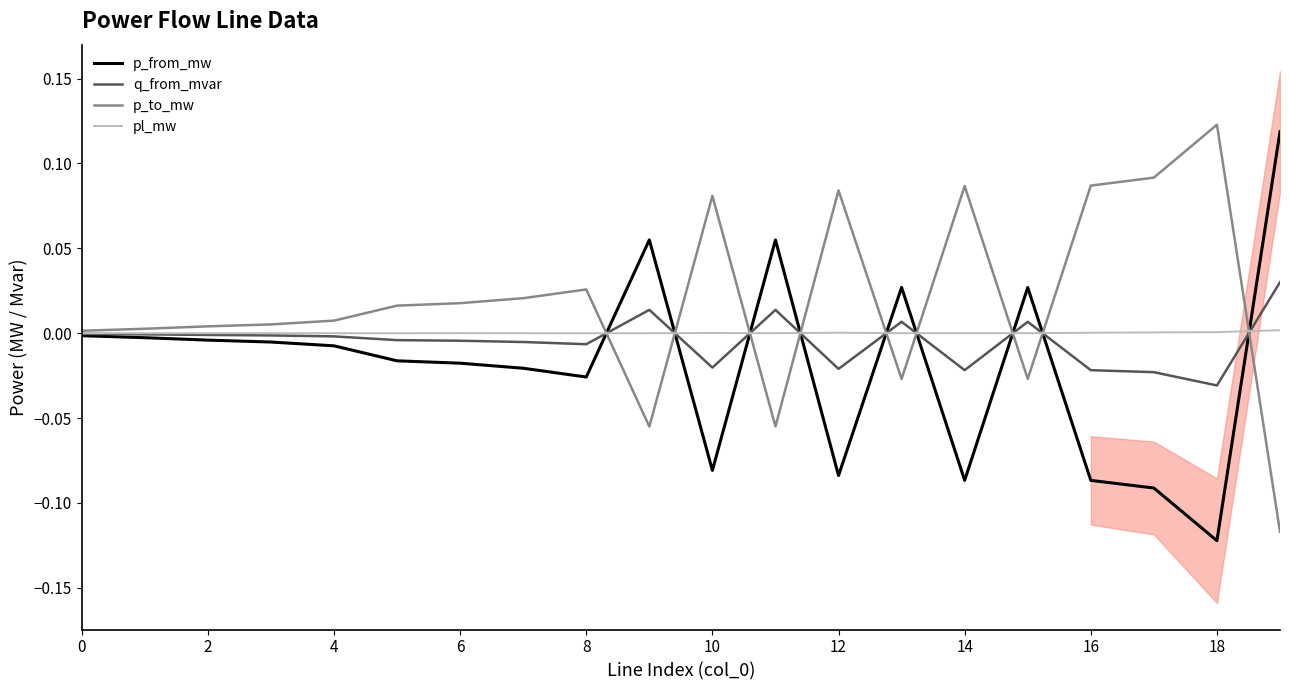

How many data points in p_from_mw are above 0?

5